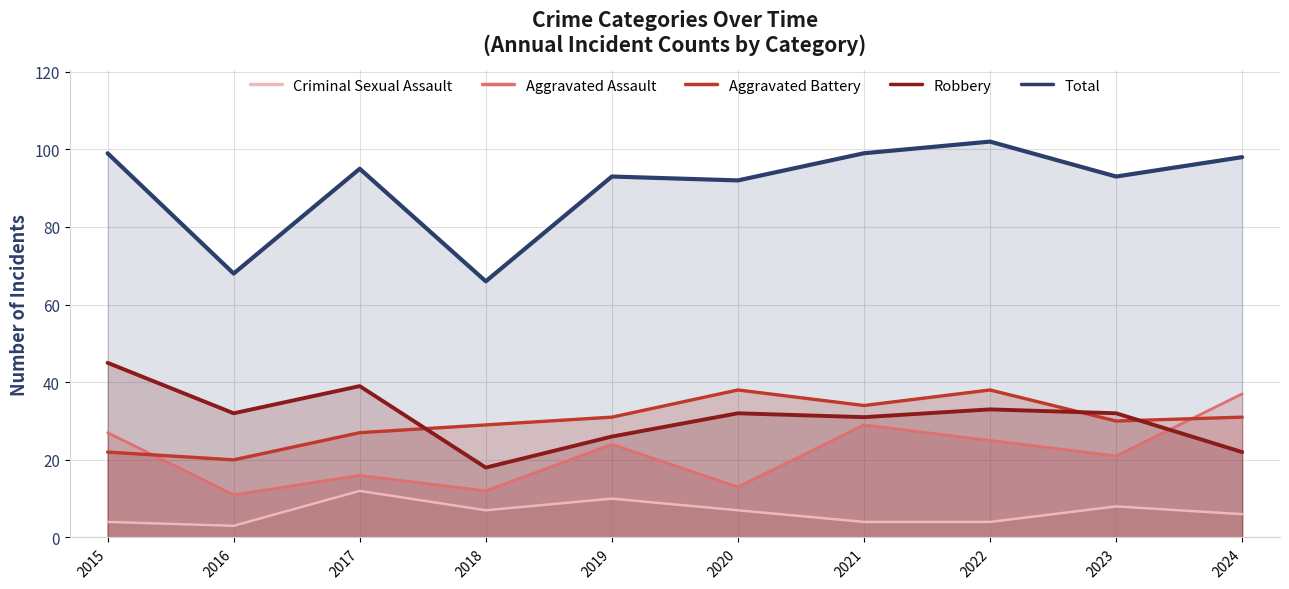

How many lines are shown in the chart?

5